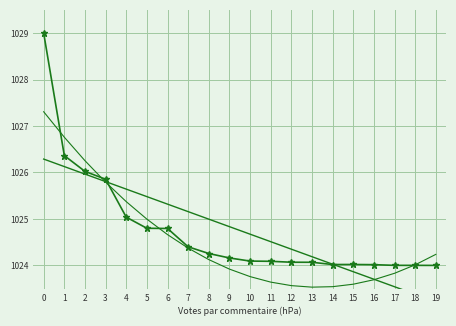

At which label is Trend closest to 1024?

14